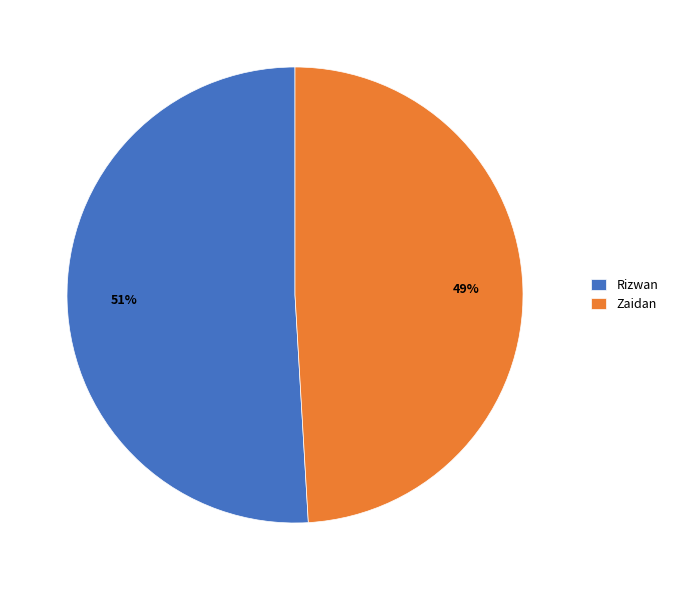

Is Zaidan the majority of the pie?

No